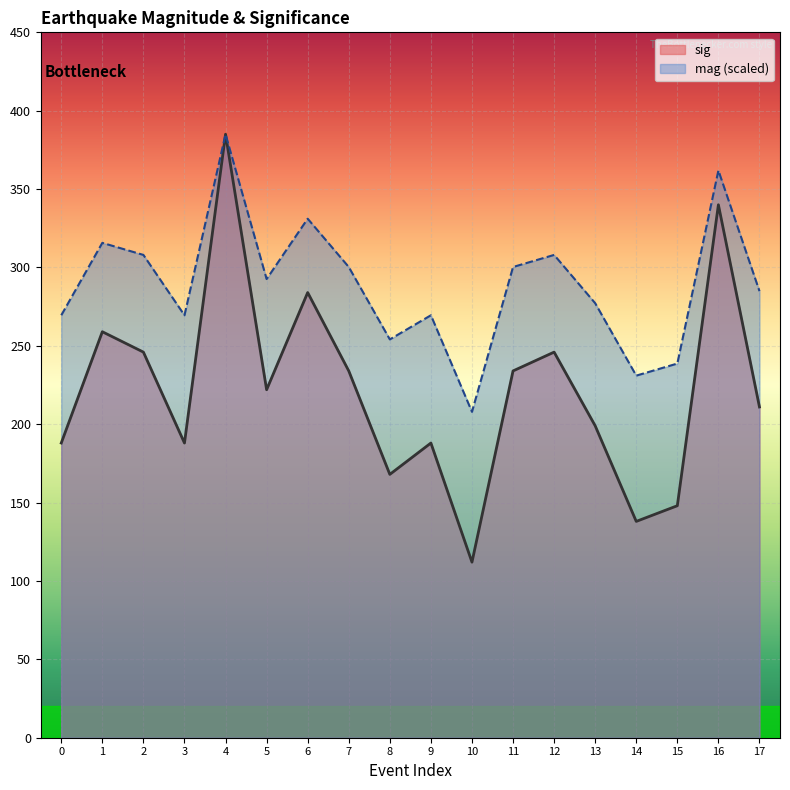

At which category does the chart reach its minimum across all series?

10